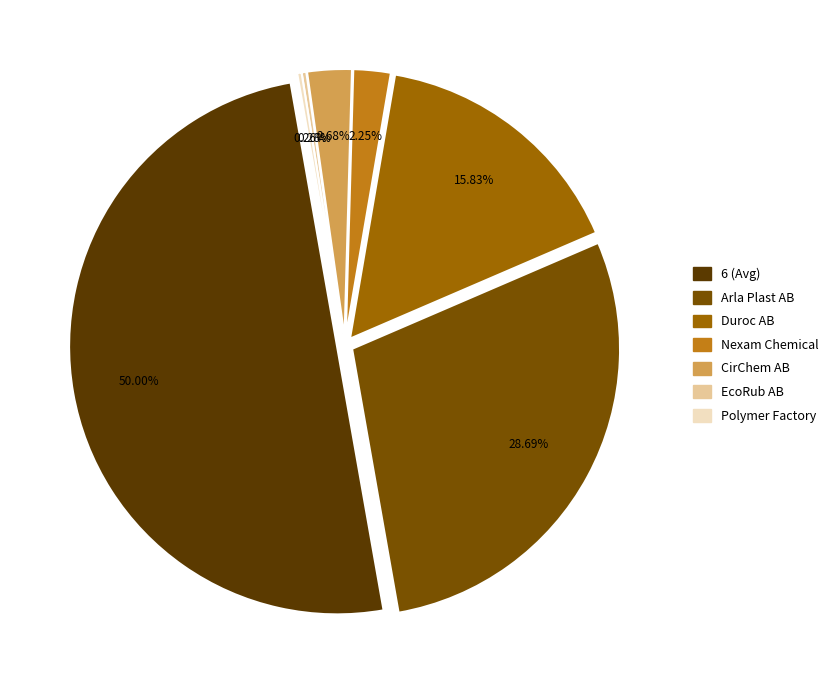

Which slice is the smallest?

Polymer Factory